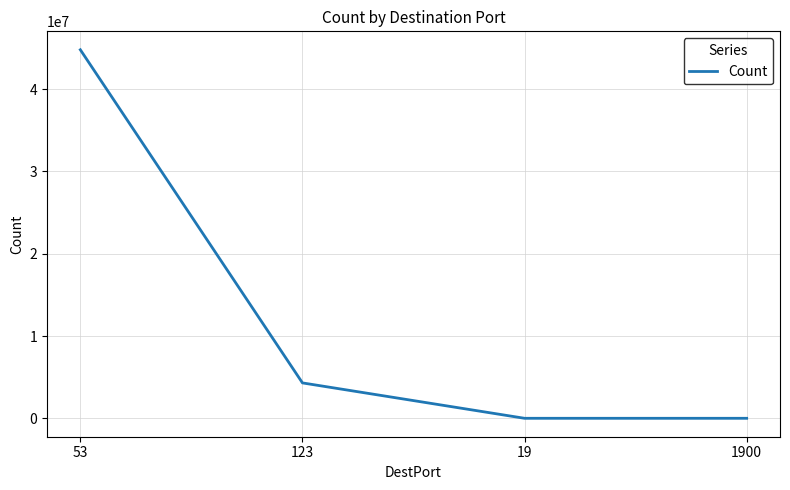

True or false: there are more than 1 points higher than both neighbors.

False